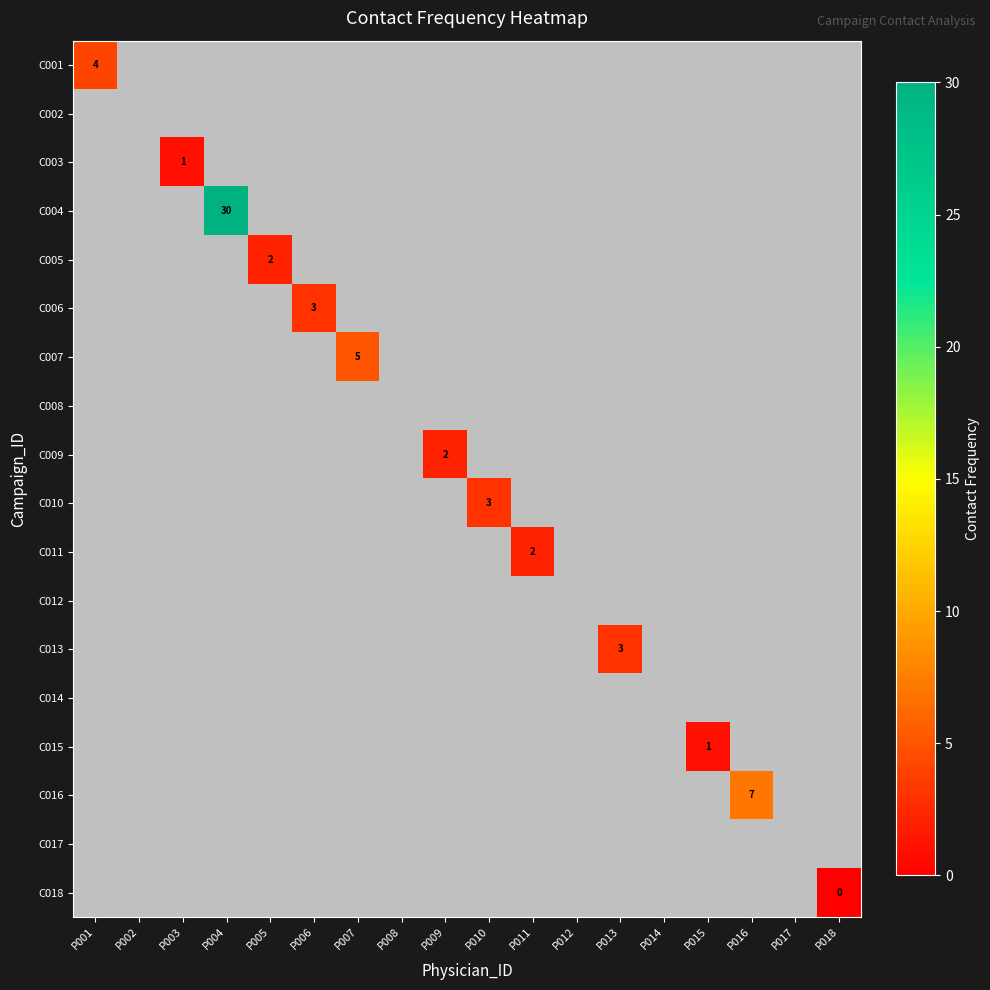

Which label corresponds to the smallest value in the chart?

P018